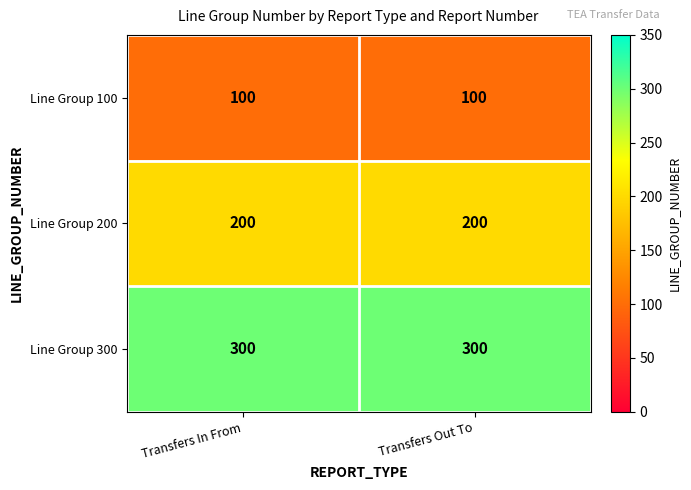

Reading left to right, list all the values displayed in this chart.

Line Group 100: 100	100
Line Group 200: 200	200
Line Group 300: 300	300